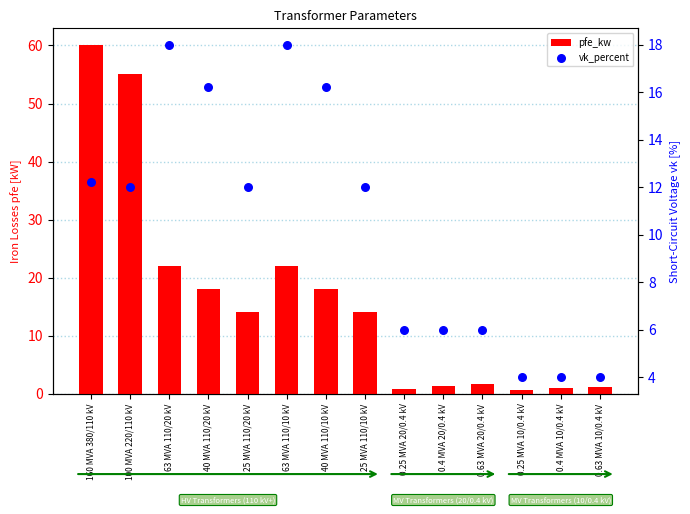

Which series contains the highest Y value?

pfe_kw